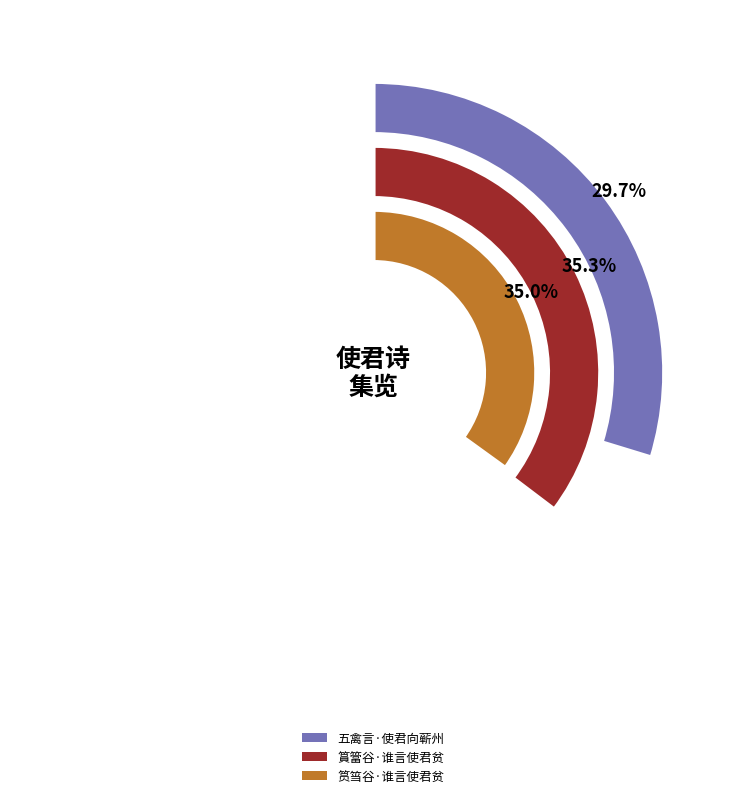

Which slice is the largest?

篔簹谷·谁言使君贫